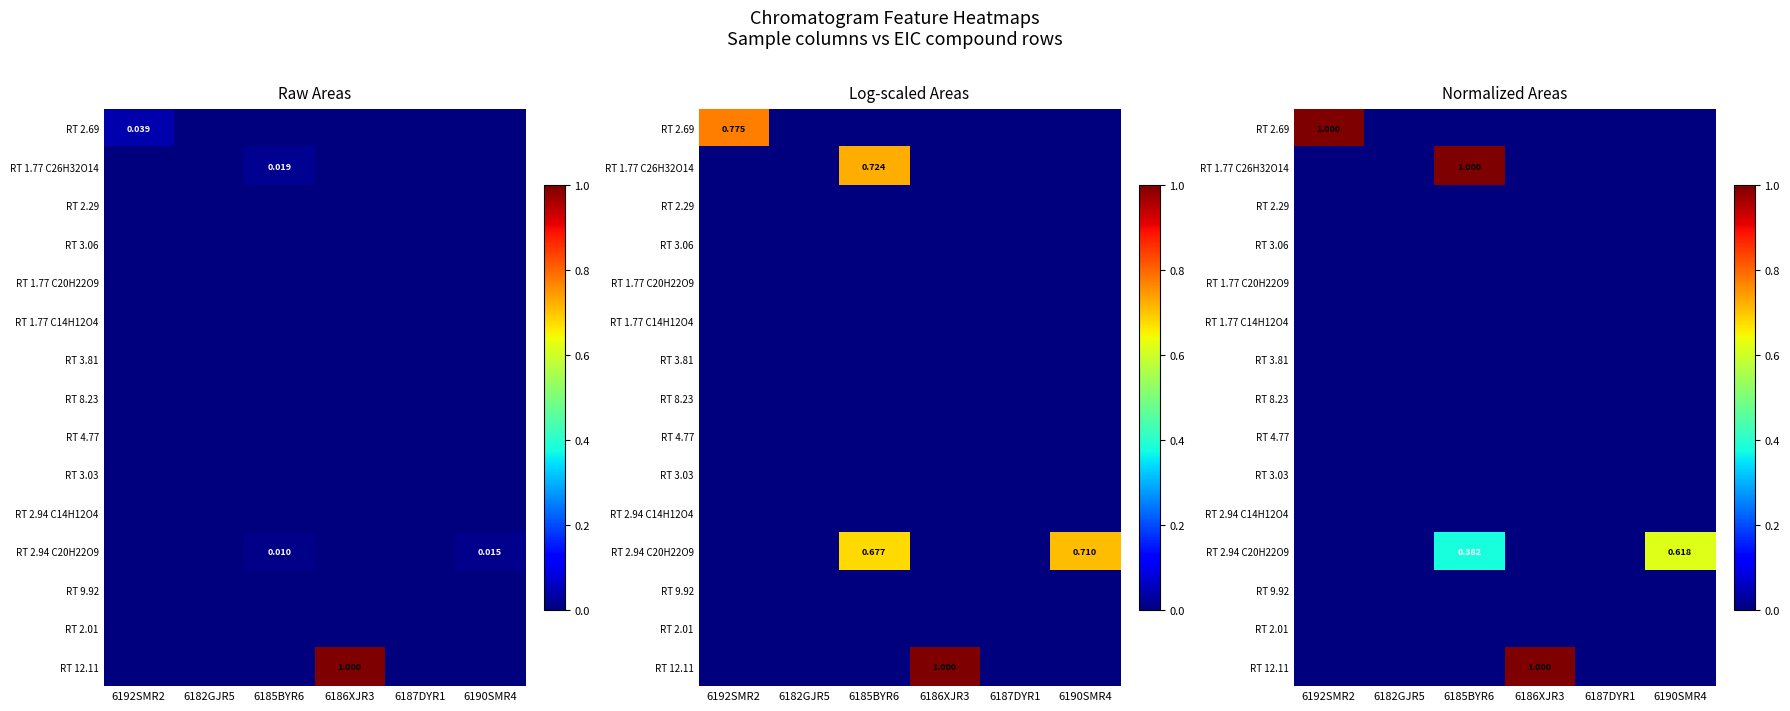

Between 6192SMR2 and 6187DYR1, which series saw the biggest shift?

RT 2.69